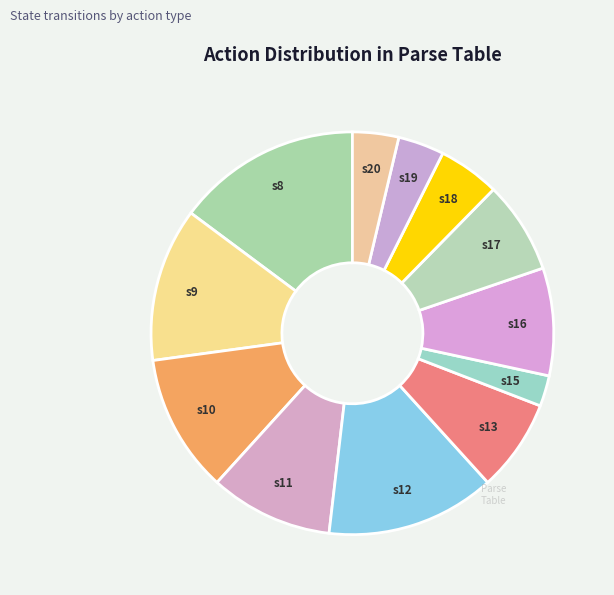

True or false: s13 accounts for 1% of the total.

False